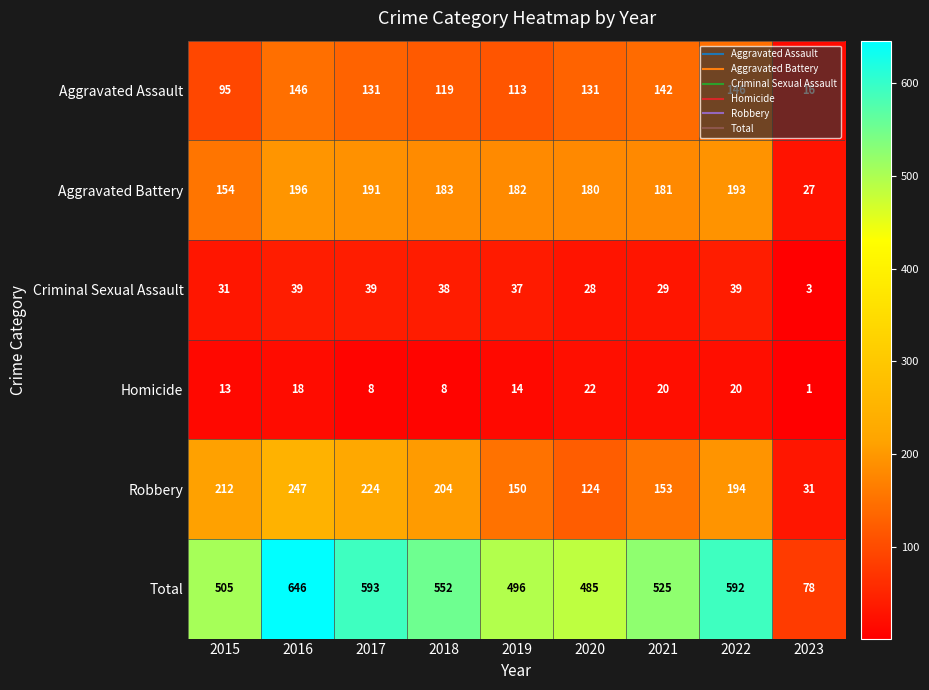

The value of Robbery at 2021 is 46. True or false?

False